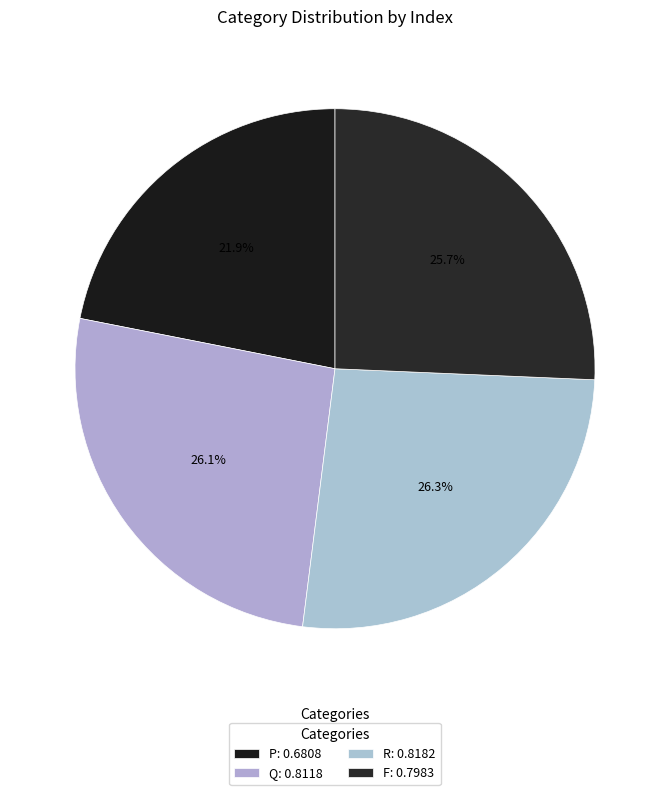

How many segments does this pie chart have?

4